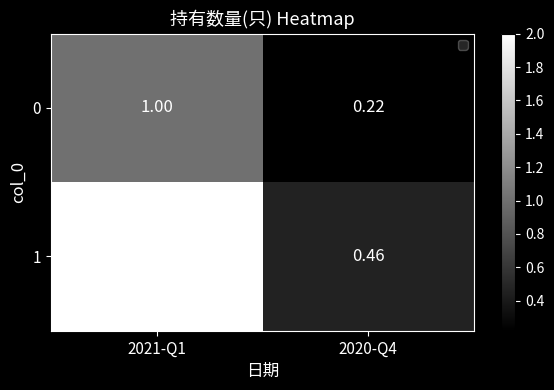

What is the total value across all series at 2021-Q1?

3.0